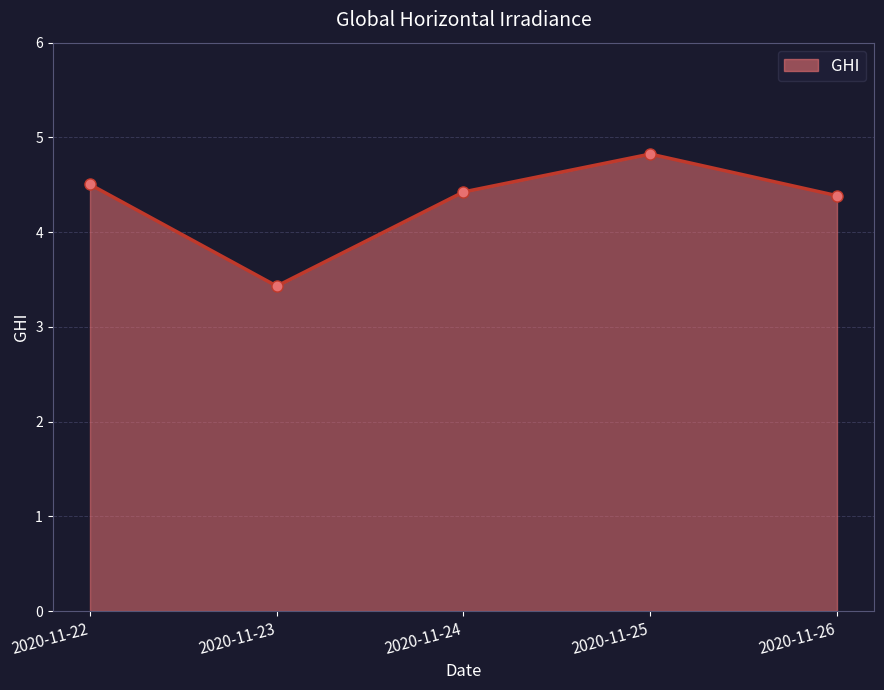

Which category has the lowest value across all series?

2020-11-23